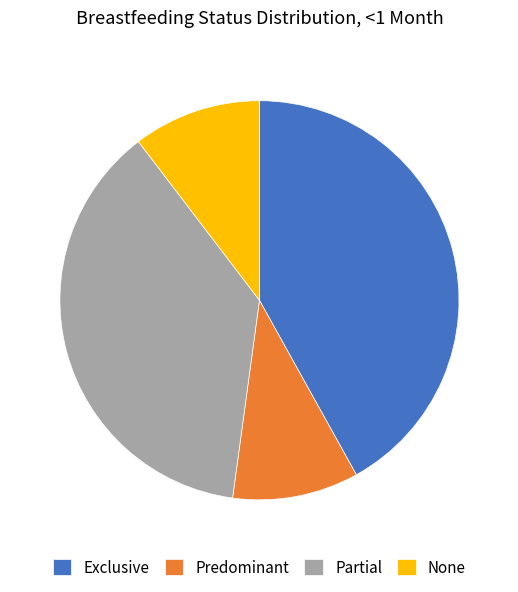

Which has a higher value, Exclusive or Predominant?

Exclusive